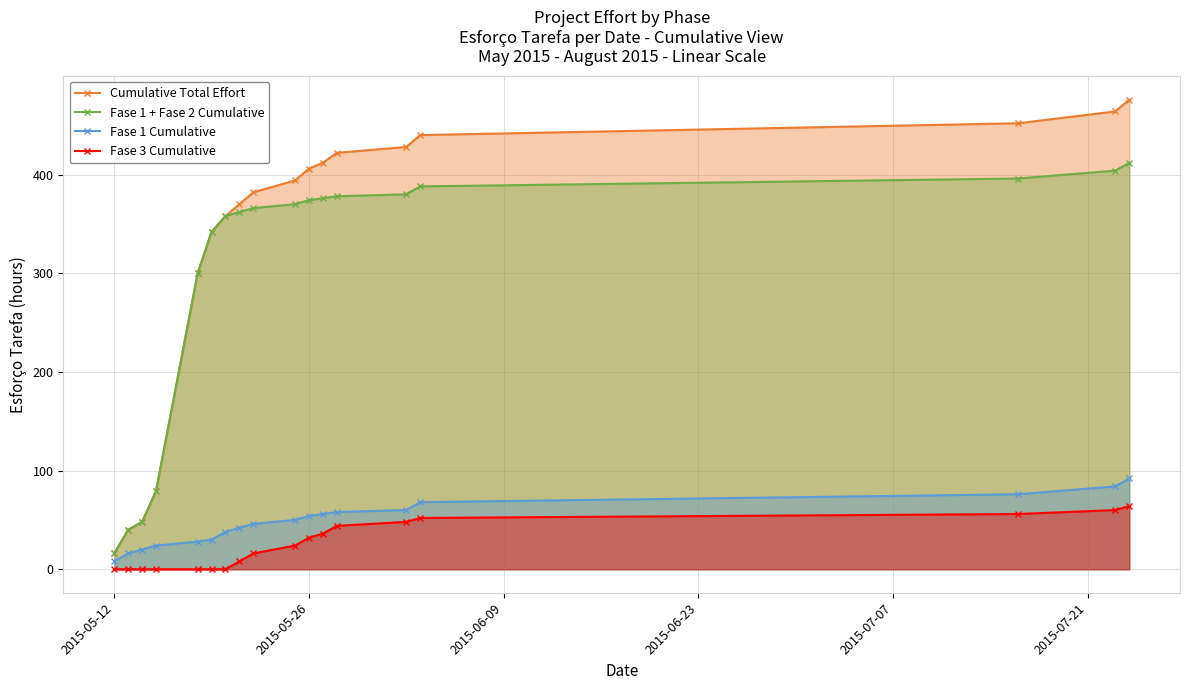

True or false: Fase 1 + Fase 2 Cumulative has more than 0 interior local peaks.

False